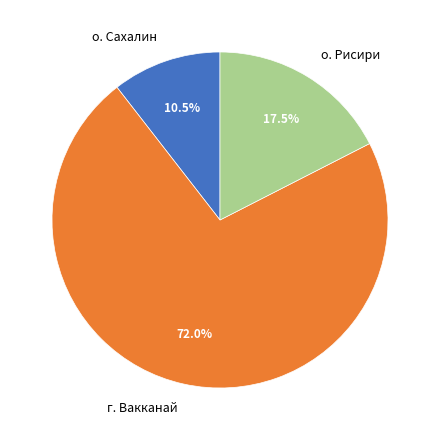

What is the ratio of the value at о. Рисири to the value at г. Вакканай?

0.2